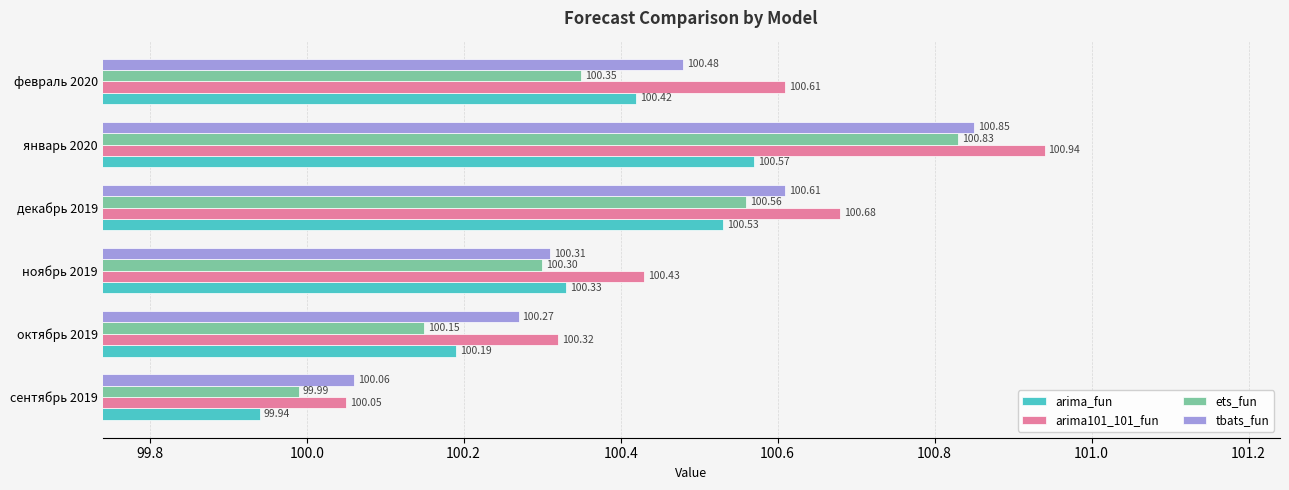

What is the difference between the maximum and minimum values in the tbats_fun series?

0.8